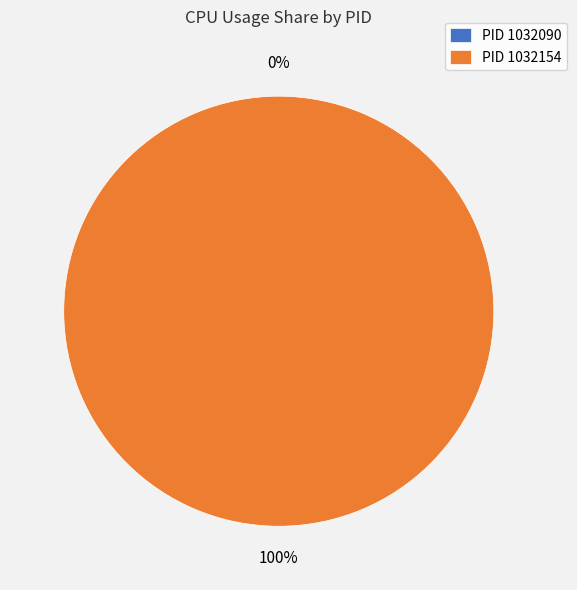

To the nearest percent, what is the average slice percentage?

50%